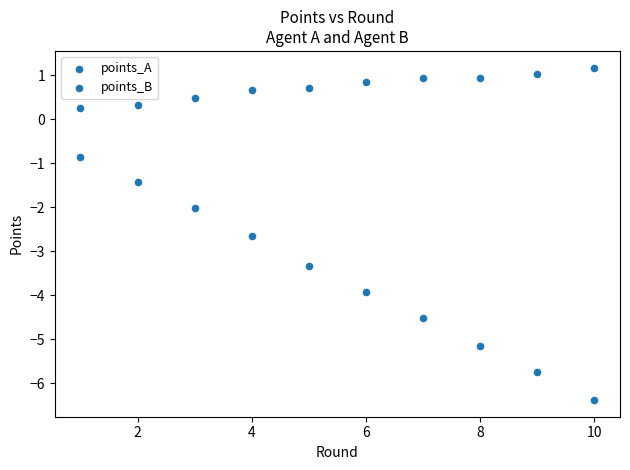

How many points are shown in the scatter plot?

20